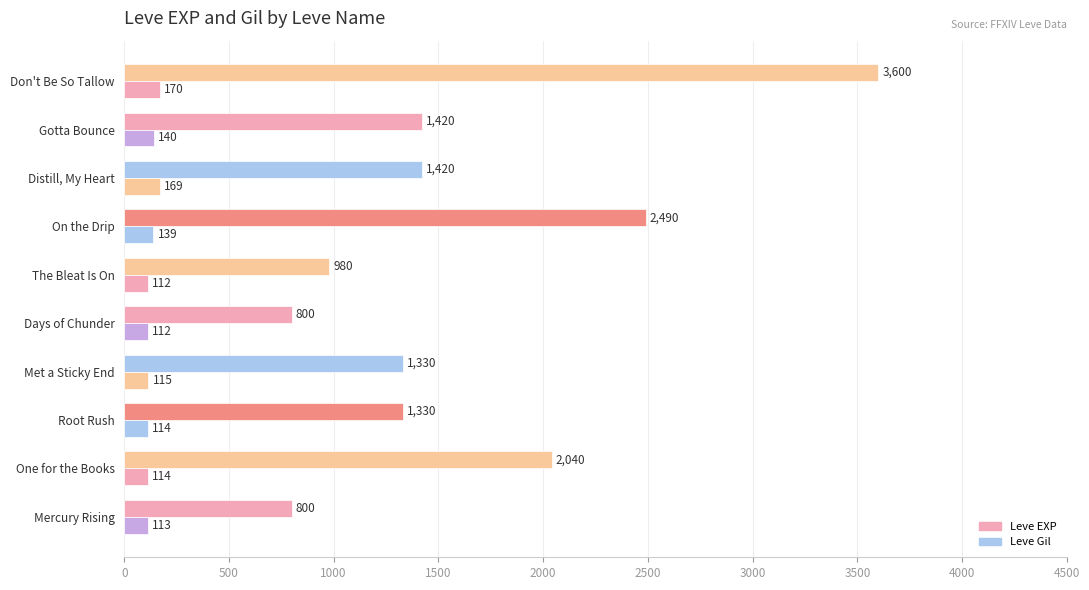

Which series has the widest spread of values?

Leve EXP